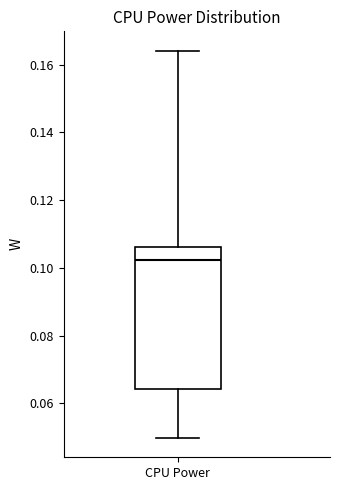

Where is the lower edge of the box for CPU Power on the y-axis? The values are not printed on the chart, so give them approximately, as read against the axis.

0.064